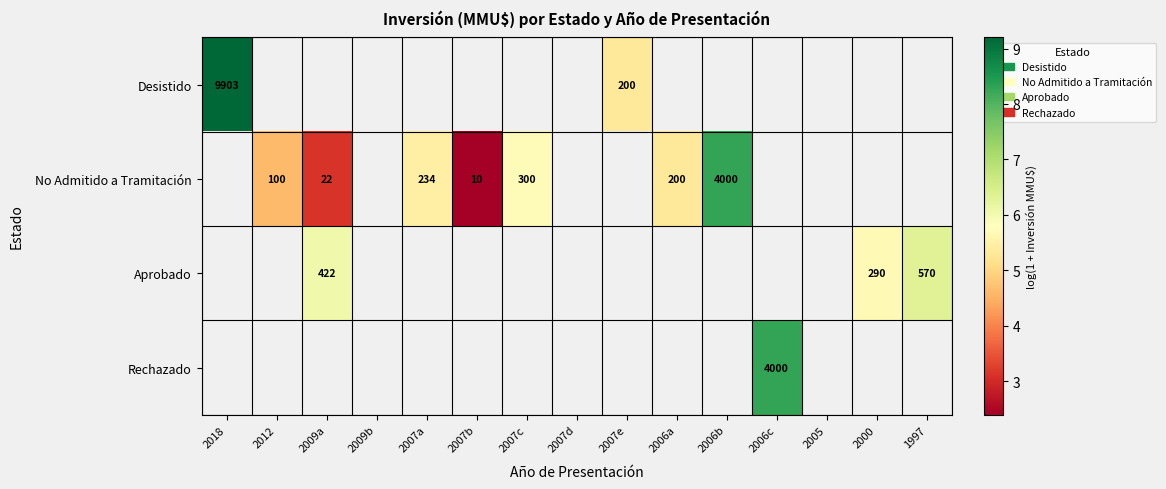

What is the minimum value shown in the chart?

2.4